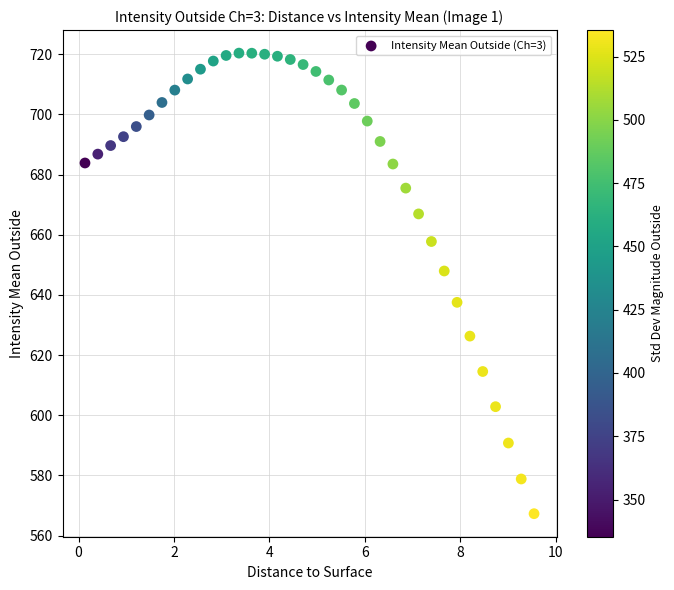

What is the range of X values (max minus min)?

9.4